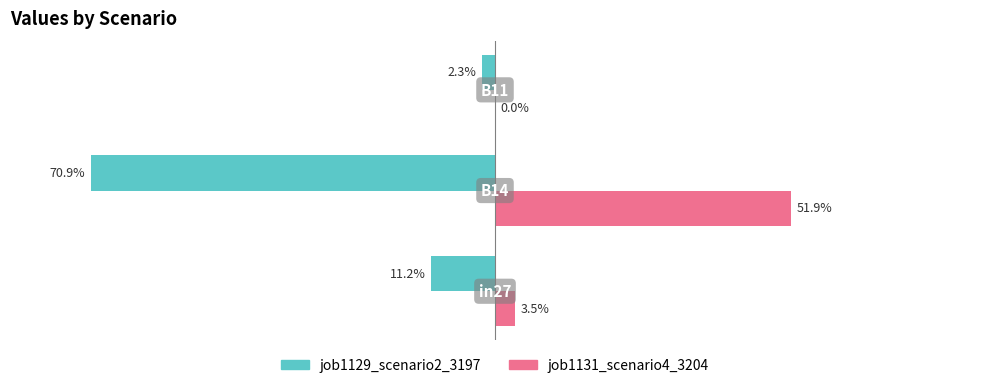

What are all the series names shown in the legend?

job1129_scenario2_3197, job1131_scenario4_3204